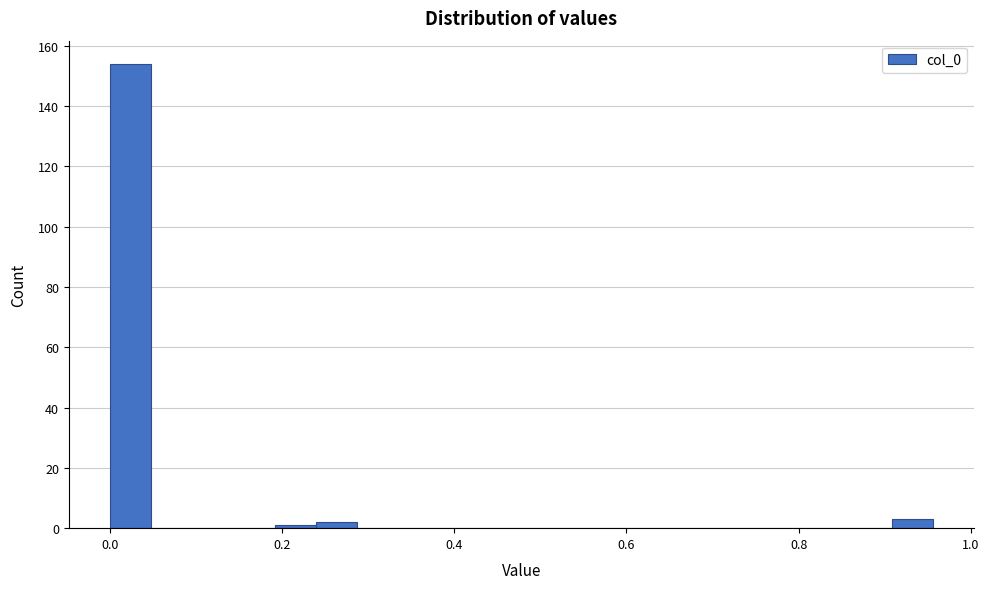

Read against the x-axis, roughly where is the centre of the tallest bar?

0.02